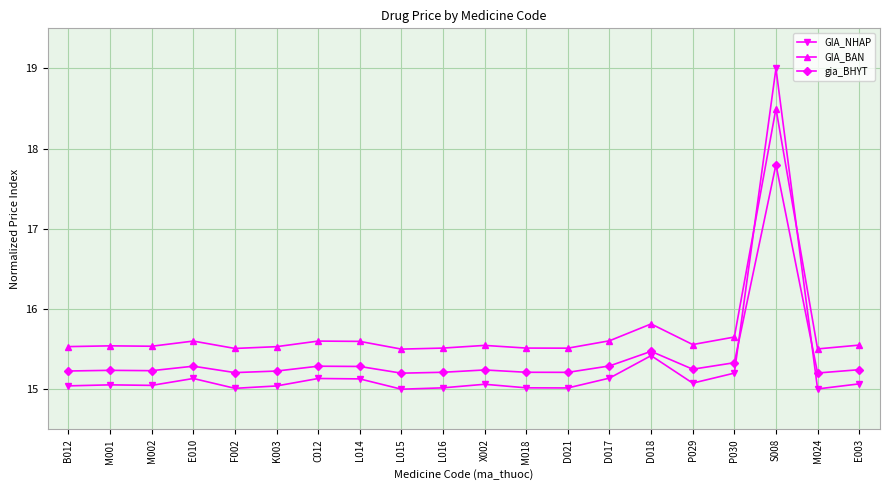

Does the chart display data point markers on the line(s)?

Yes